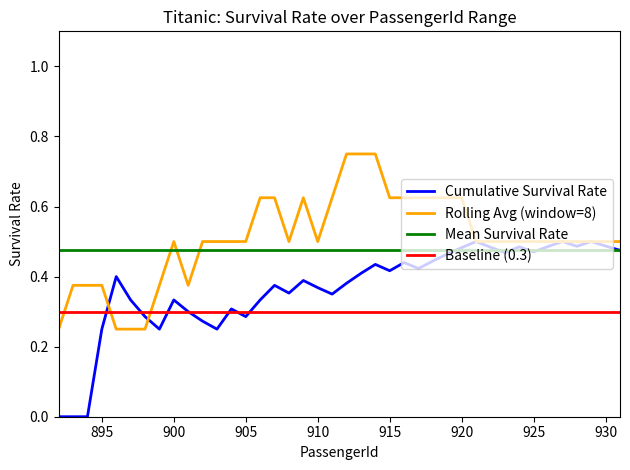

The value at 18 is 0.4. True or false?

False